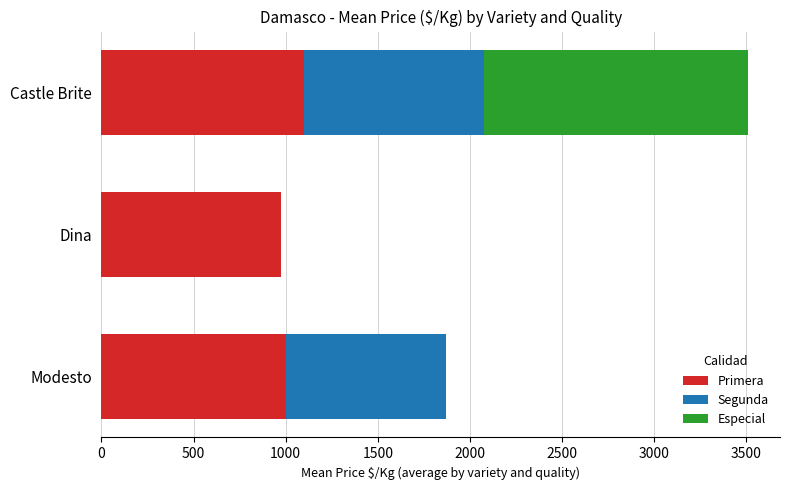

True or false: Primera has a value of 255.3 at Modesto.

False